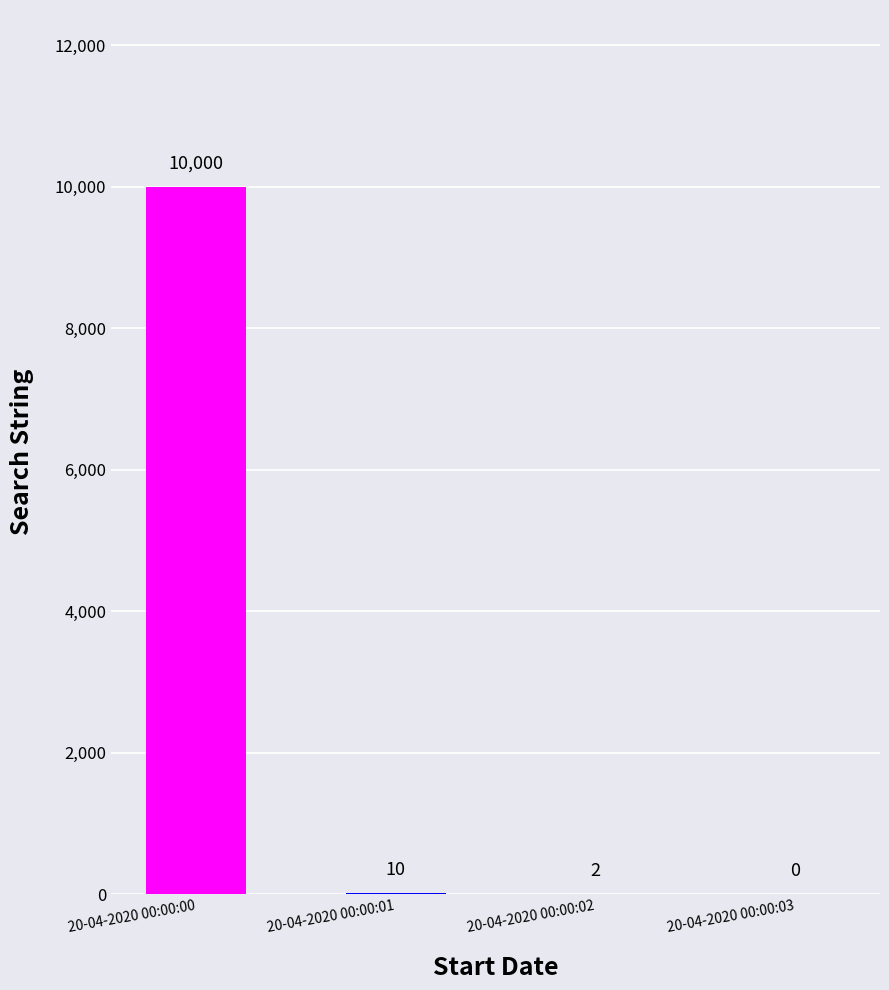

Reading left to right, list all the values displayed in this chart.

20-04-2020 00:00:00=10000	20-04-2020 00:00:01=10	20-04-2020 00:00:02=2	20-04-2020 00:00:03=0